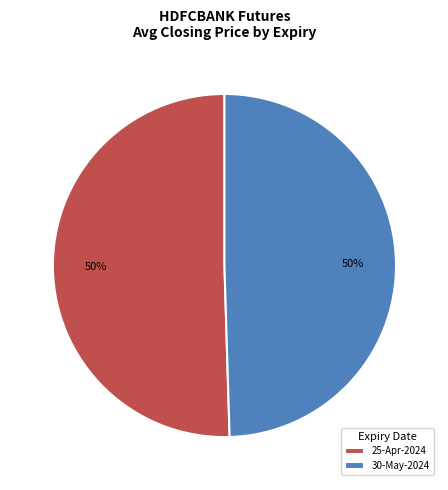

Approximately how many times larger is the value at 25-Apr-2024 compared to 30-May-2024?

1.0